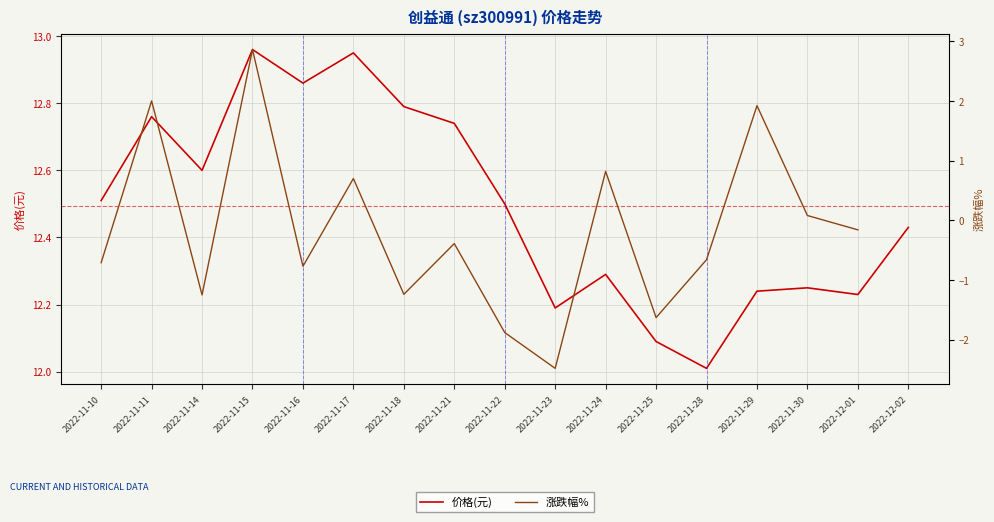

Rank the categories by value from highest to lowest.

2022-11-15, 2022-11-17, 2022-11-16, 2022-11-18, 2022-11-11, 2022-11-21, 2022-11-14, 2022-11-10, 2022-11-22, 2022-12-02, 2022-11-24, 2022-11-30, 2022-11-29, 2022-12-01, 2022-11-23, 2022-11-25, 2022-11-28